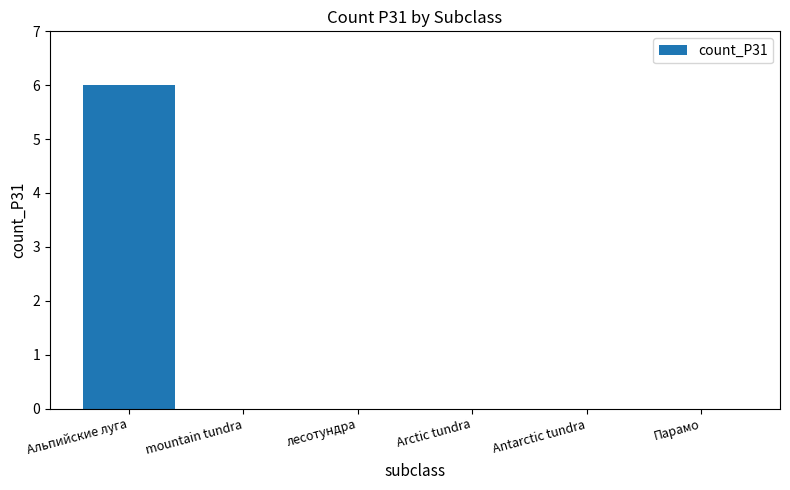

What is the sum of all values?

6